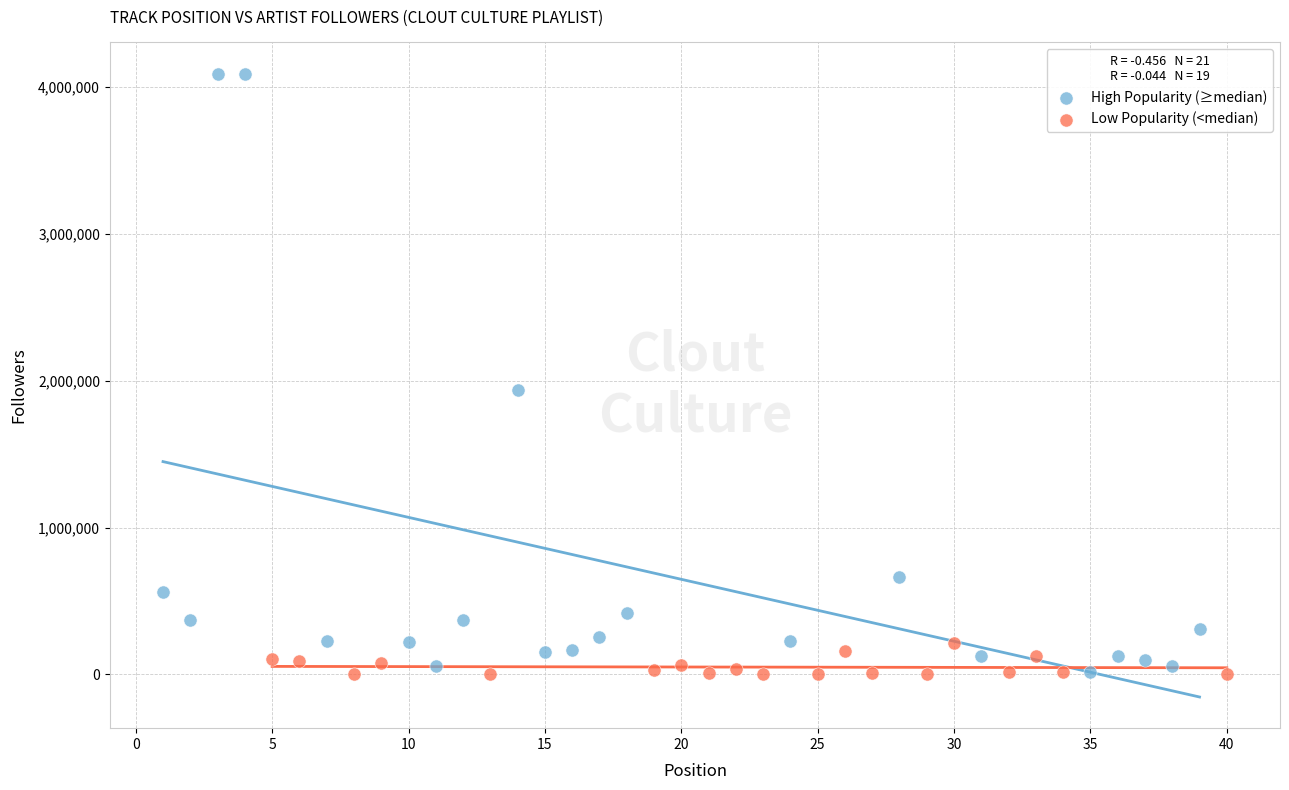

Which series reaches the maximum Y coordinate?

High Popularity (≥median)